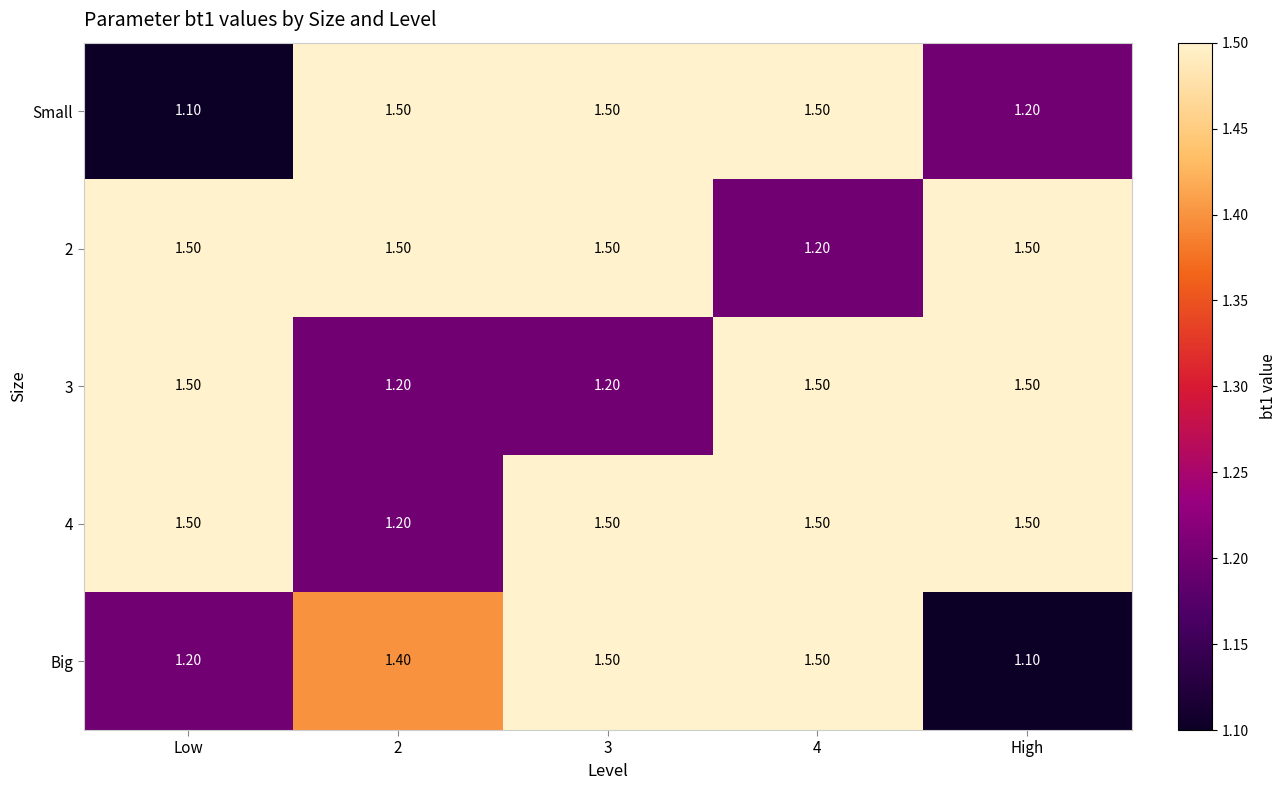

Is the value of Small at Low greater than the value of 4 at High?

No